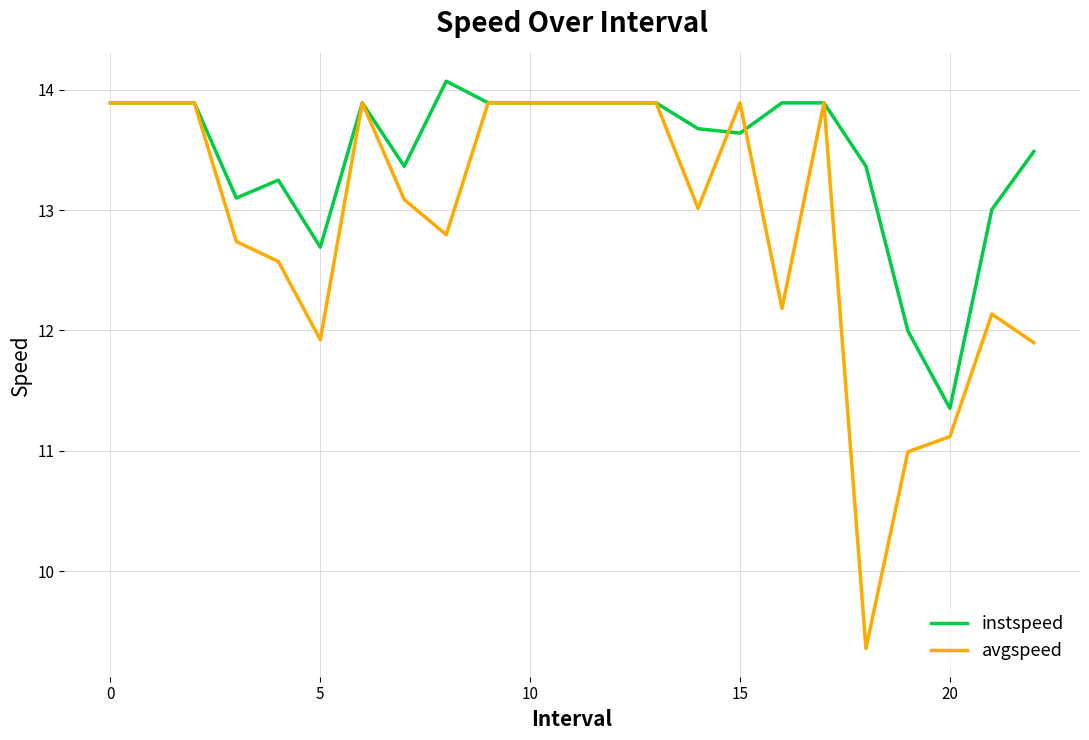

What is the maximum value for instspeed?

14.1